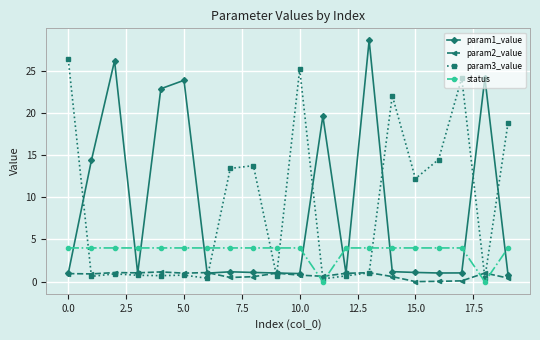

List the series in order of their peak value, highest first.

param1_value, param3_value, status, param2_value